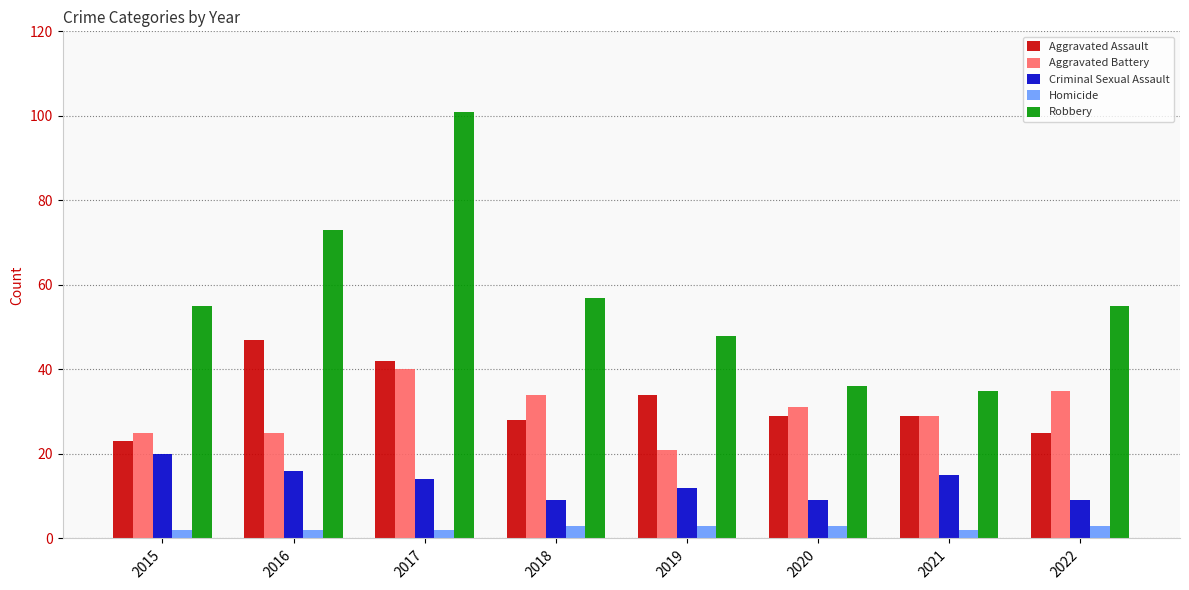

Reading left to right, extract all data points from this chart.

Aggravated Assault: 2015=23	2016=47	2017=42	2018=28	2019=34	2020=29	2021=29	2022=25
Aggravated Battery: 2015=25	2016=25	2017=40	2018=34	2019=21	2020=31	2021=29	2022=35
Criminal Sexual Assault: 2015=20	2016=16	2017=14	2018=9	2019=12	2020=9	2021=15	2022=9
Homicide: 2015=2	2016=2	2017=2	2018=3	2019=3	2020=3	2021=2	2022=3
Robbery: 2015=55	2016=73	2017=101	2018=57	2019=48	2020=36	2021=35	2022=55